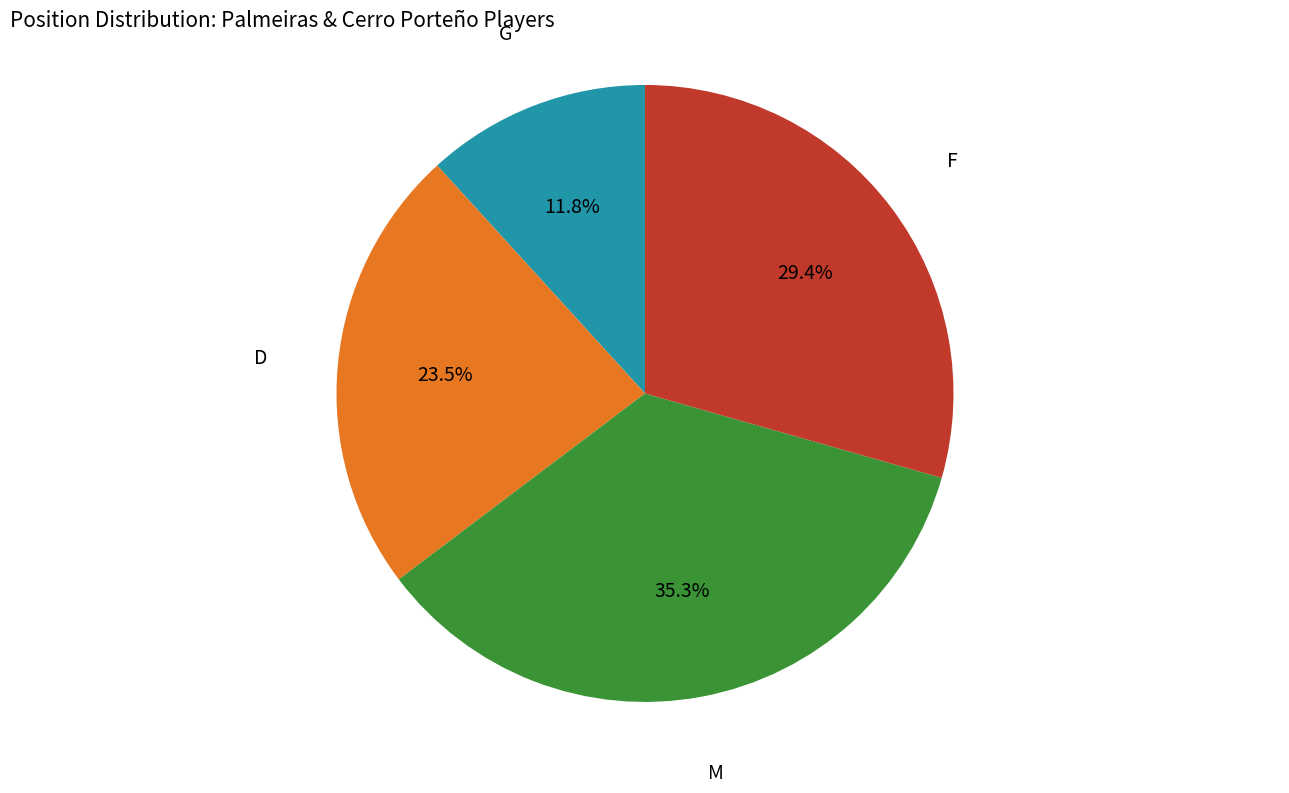

Does any single category account for the majority?

No